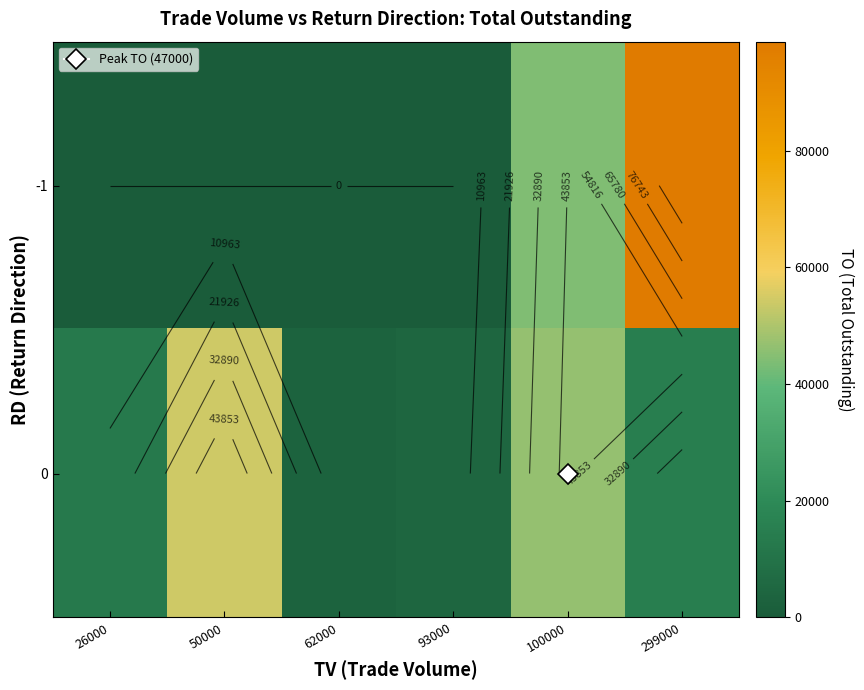

The value of 0 at 299000 is 14950. True or false?

True